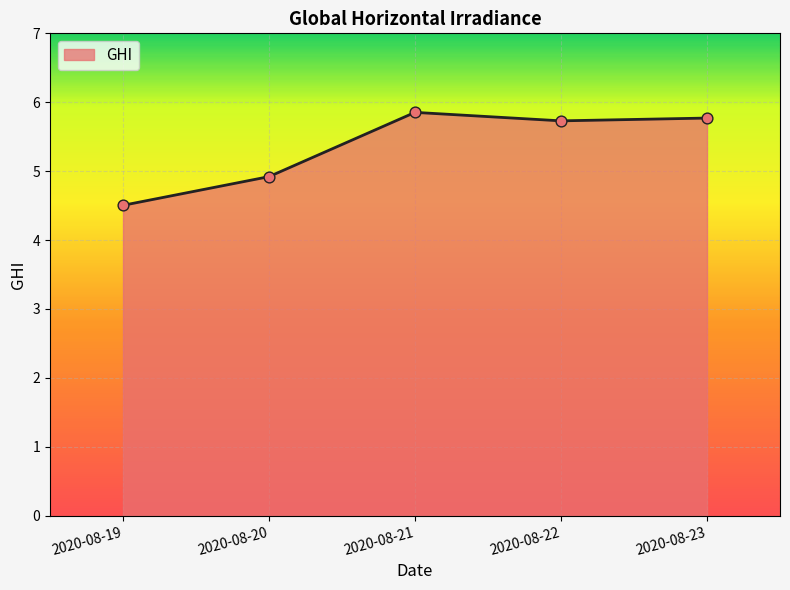

Approximately how many times larger is the value at 2020-08-19 compared to 2020-08-20?

0.9